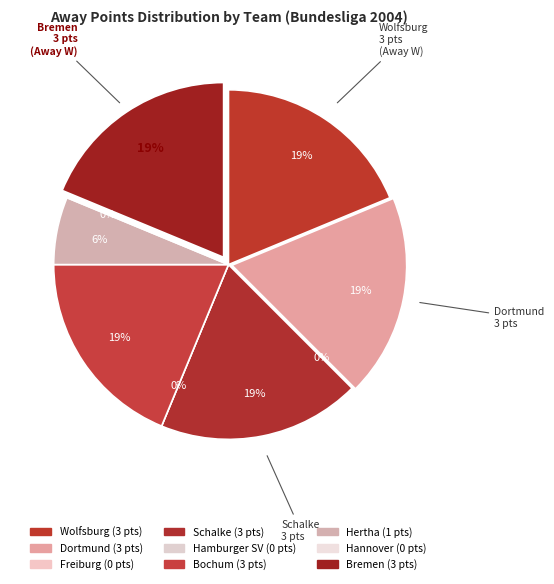

Count the number of slices in the pie.

9